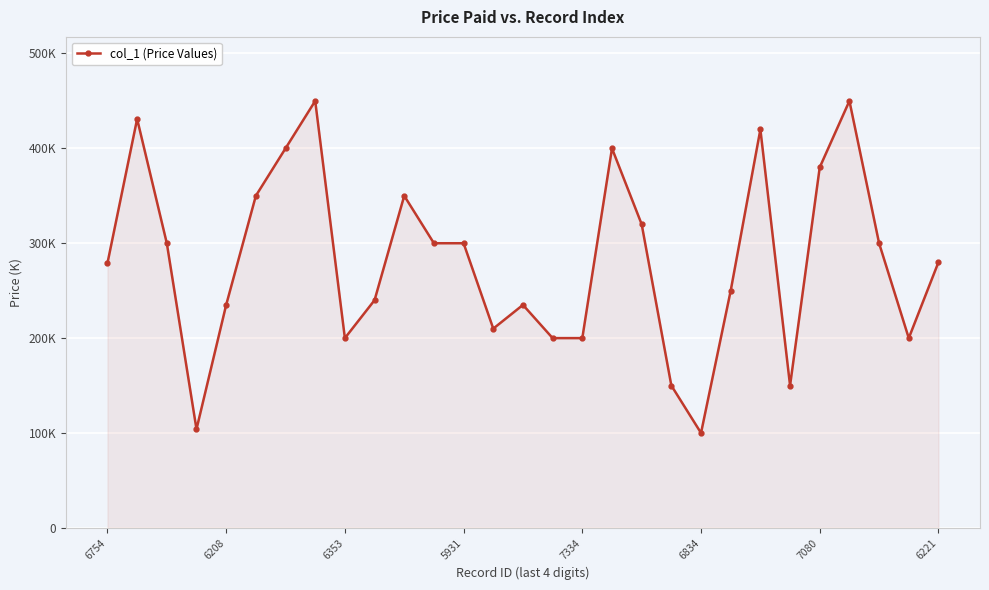

What is the label of the 15th point from the right?

14